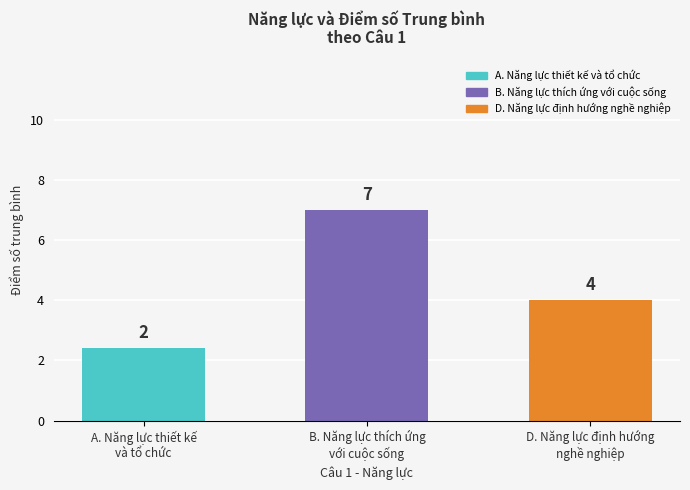

List the labels in order of value, smallest first.

A. Năng lực thiết kế
và tổ chức, D. Năng lực định hướng
nghề nghiệp, B. Năng lực thích ứng
với cuộc sống